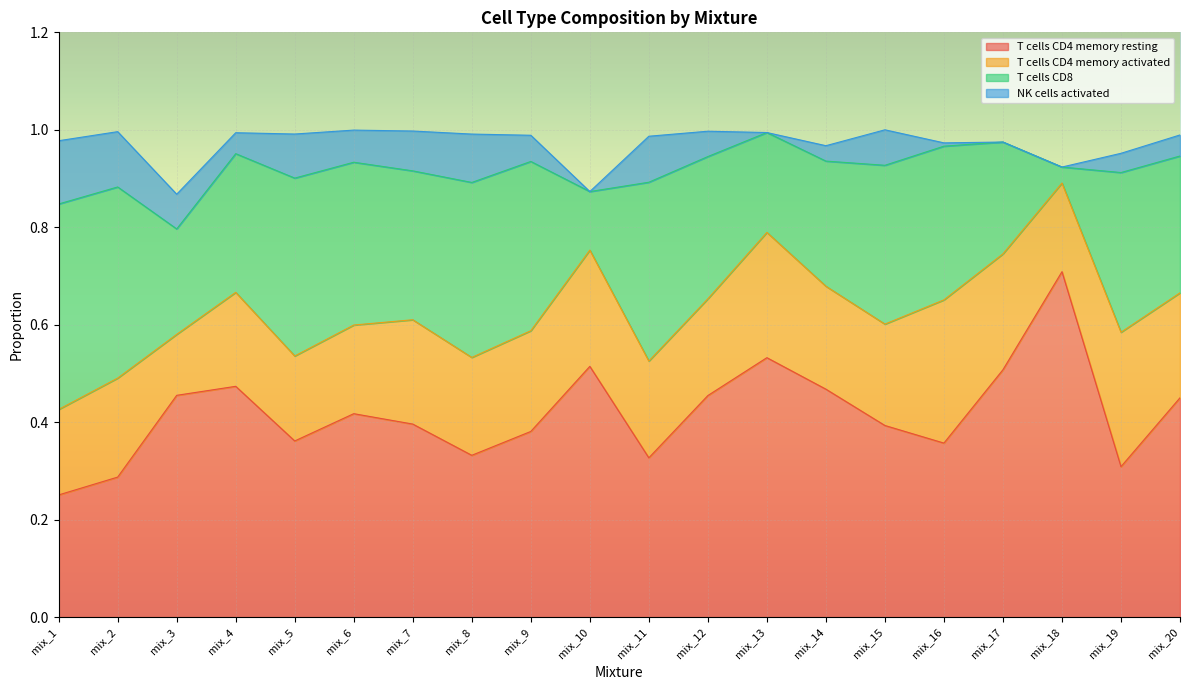

Reading right to left, list all the values displayed in this chart.

T cells CD4 memory resting: 0.5	0.3	0.7	0.5	0.4	0.4	0.5	0.5	0.5	0.3	0.5	0.4	0.3	0.4	0.4	0.4	0.5	0.5	0.3	0.3
T cells CD4 memory activated: 0.2	0.3	0.2	0.2	0.3	0.2	0.2	0.3	0.2	0.2	0.2	0.2	0.2	0.2	0.2	0.2	0.2	0.1	0.2	0.2
T cells CD8: 0.3	0.3	0.0	0.2	0.3	0.3	0.3	0.2	0.3	0.4	0.1	0.3	0.4	0.3	0.3	0.4	0.3	0.2	0.4	0.4
NK cells activated: 0.0	0.0	0.0	0.0	0.0	0.1	0.0	0.0	0.1	0.1	0.0	0.1	0.1	0.1	0.1	0.1	0.0	0.1	0.1	0.1